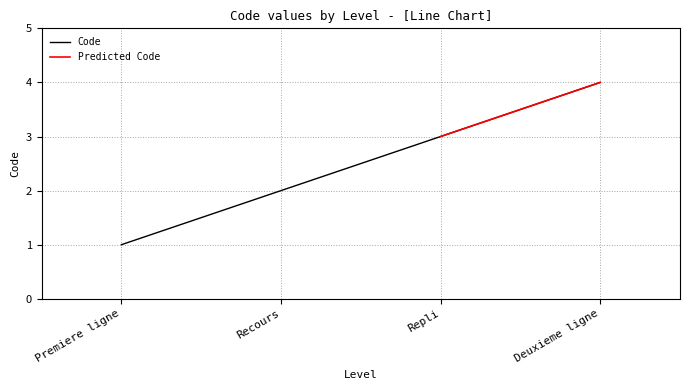

The Code series shows 3 at Repli. True or false?

True